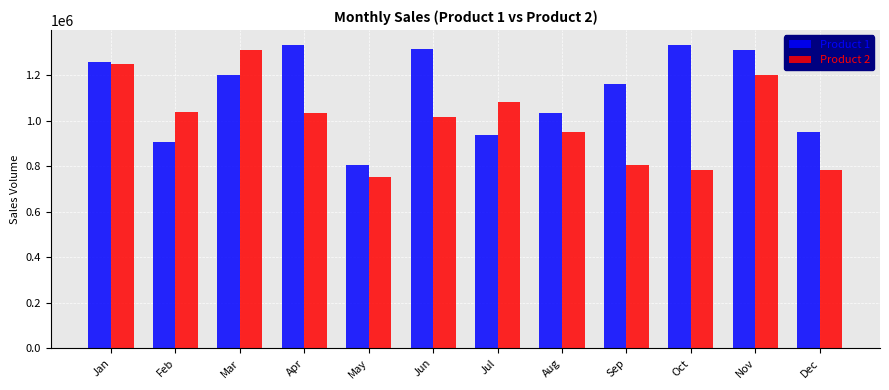

What is the smallest value displayed?

751511